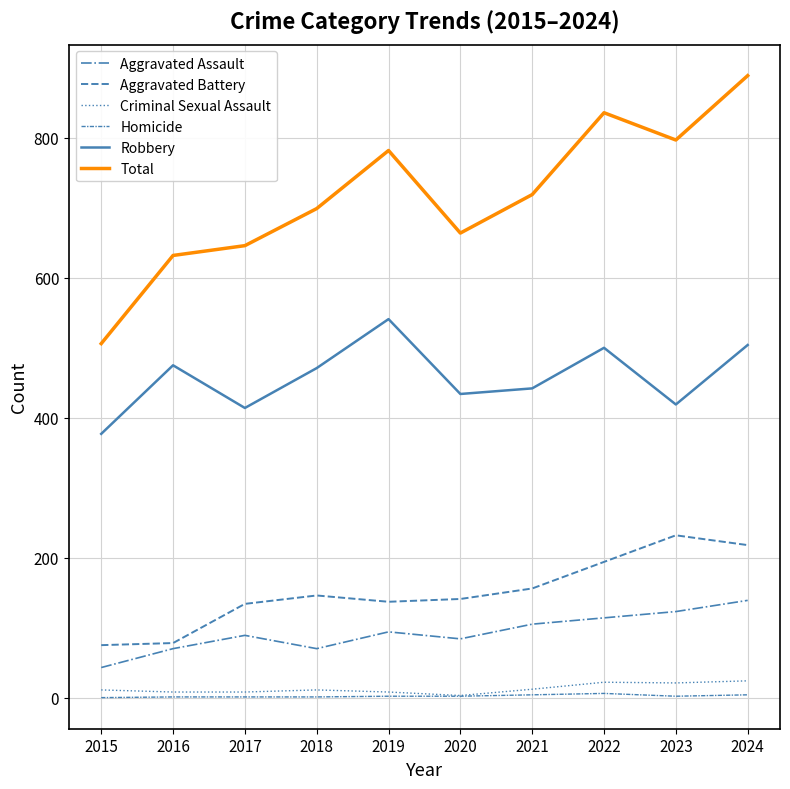

Reading left to right, extract all data points from this chart.

Aggravated Assault: 43	70	89	70	94	84	105	114	123	139
Aggravated Battery: 75	78	134	146	137	141	156	194	232	218
Criminal Sexual Assault: 11	8	8	11	8	3	12	22	21	24
Homicide: 0	1	1	1	2	2	4	6	2	4
Robbery: 377	475	414	471	541	434	442	500	419	504
Total: 506	632	646	699	782	664	719	836	797	889